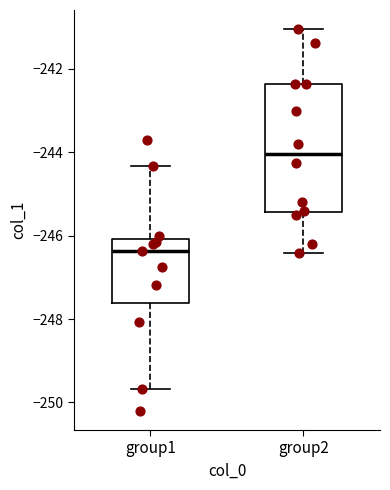

Reading left to right, transcribe this box plot: for each box, give where its median line is, the range the box spans, and where its two whiskers end, as read against the y-axis. The values are not printed on the chart, so give them approximately, as read against the axis.

group1: median -246.4, box -247.6 to -246.0, whiskers -249.6 to -244.4
group2: median -244.0, box -245.4 to -242.4, whiskers -246.4 to -241.0